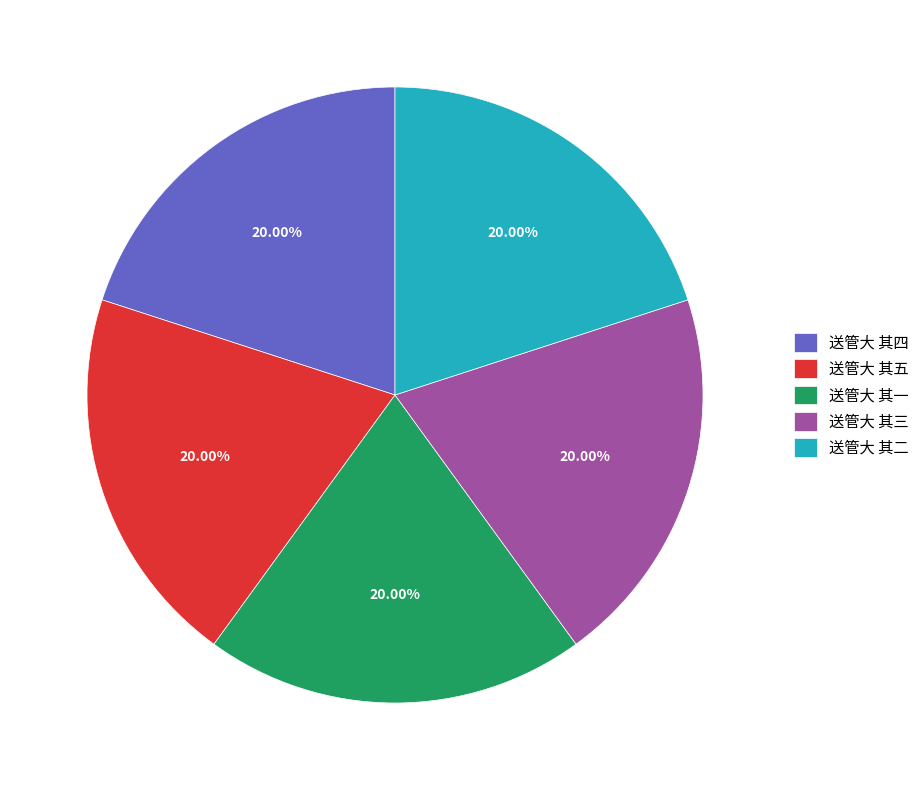

Approximately how many times larger is the value at 送管大 其四 compared to 送管大 其五?

1.0